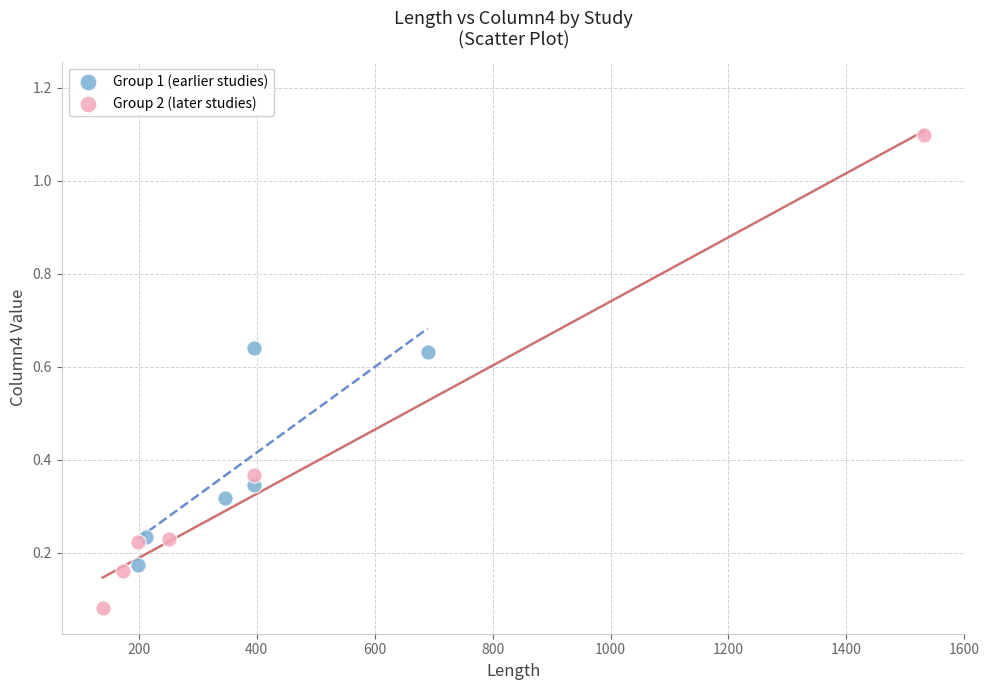

Which series contains the highest Y value?

Group 2 (later studies)